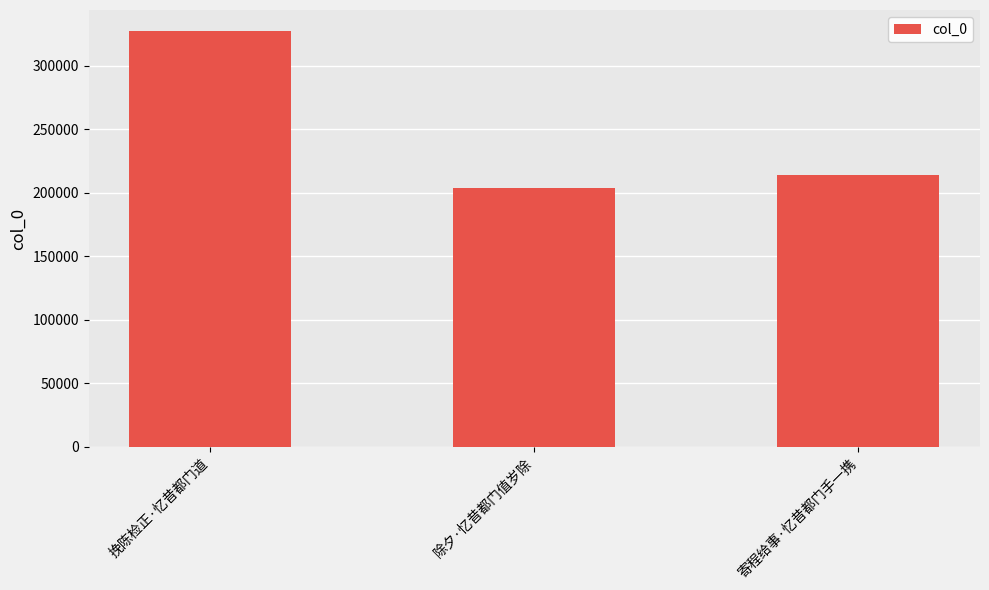

What is the difference between the values at 寄程给事·忆昔都门手一携 and 挽陈检正·忆昔都门道?

113387